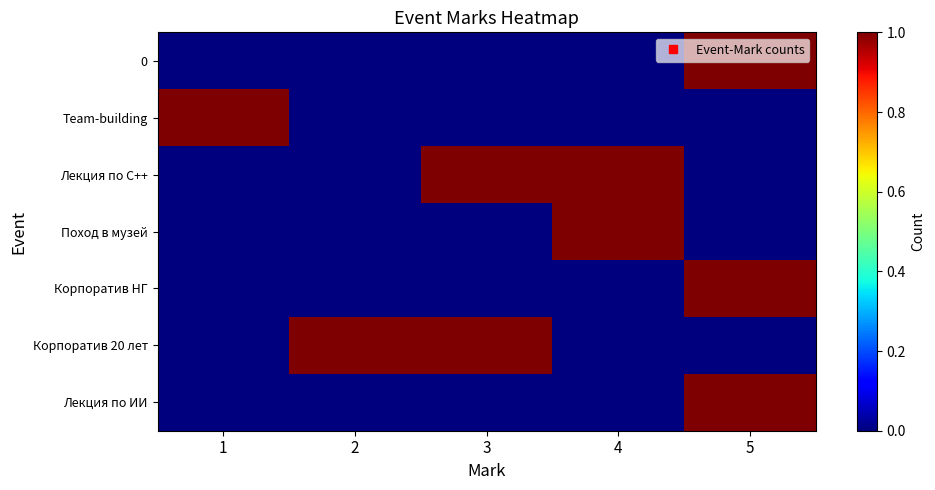

What is the spread (max minus min) of values at 3?

1